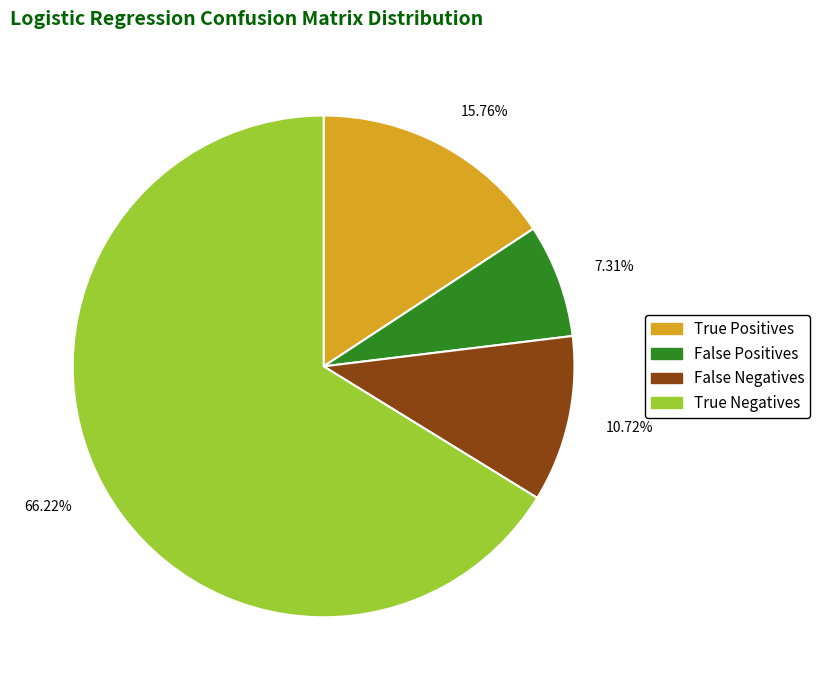

What is the total percentage of False Negatives and True Negatives?

76.9%